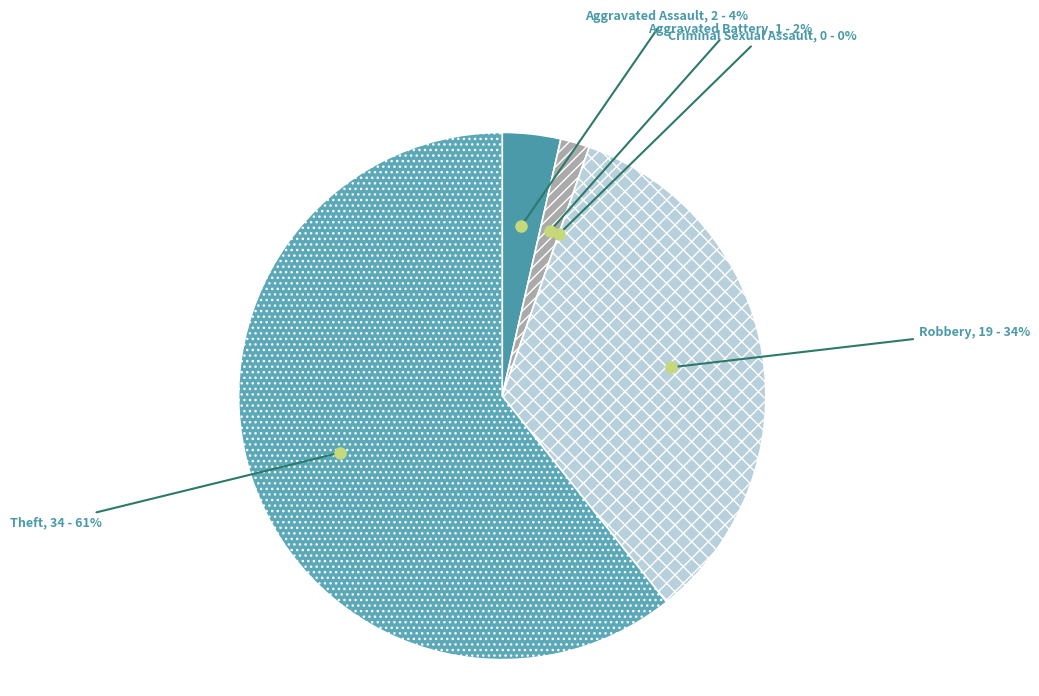

How many slices are in this pie chart?

5